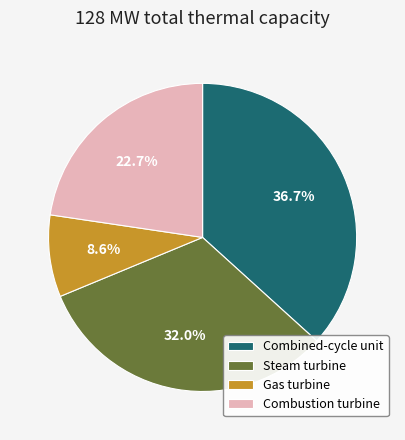

Which has a higher value, Combustion turbine or Steam turbine?

Steam turbine